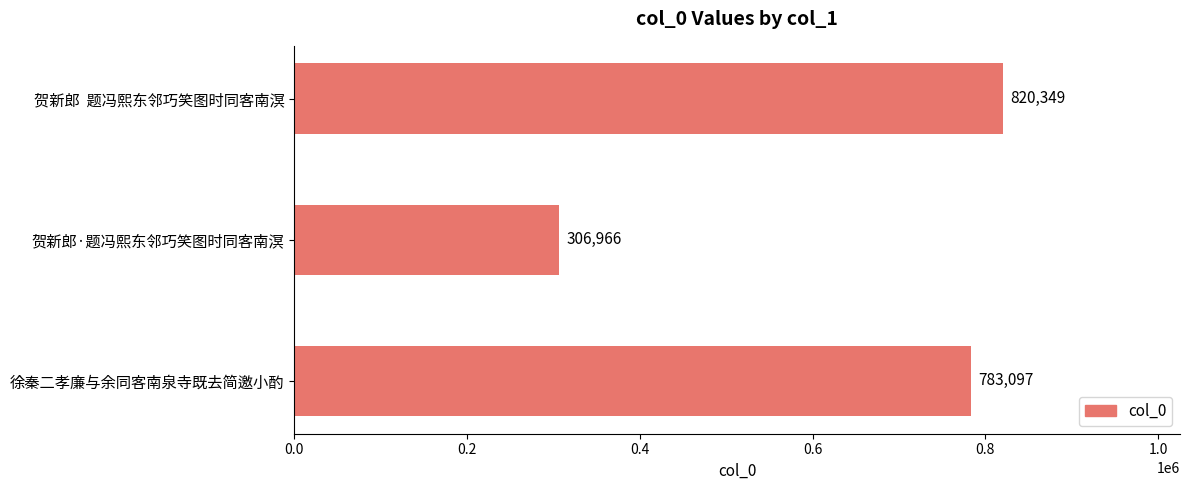

Does the chart contain any negative values?

No